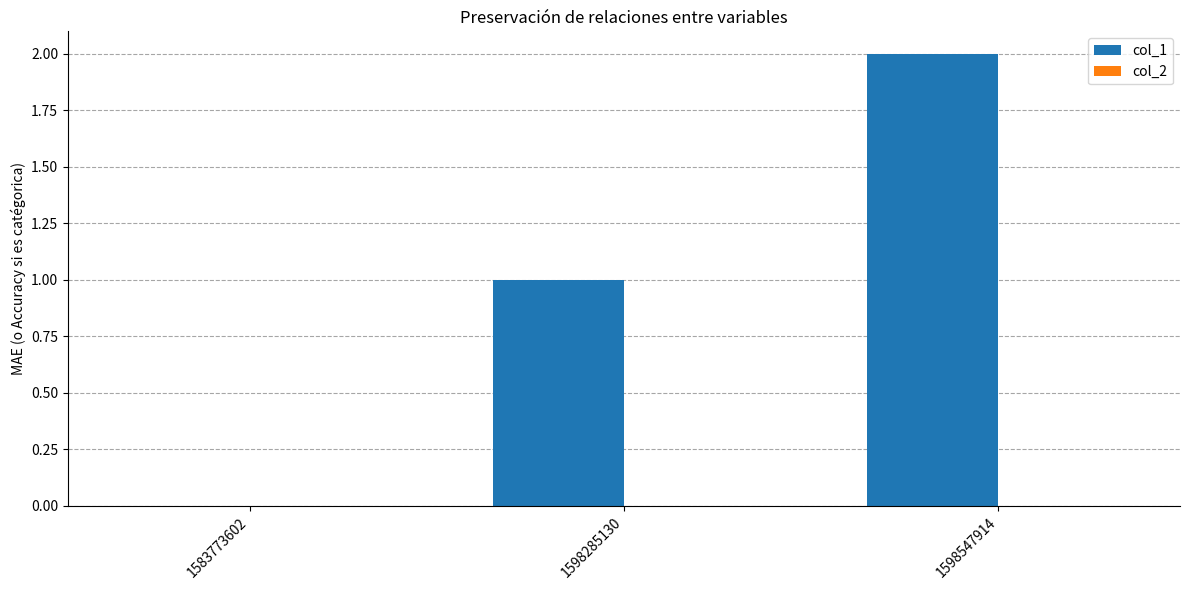

Which has a higher value, 1598547914 or 1583773602?

1598547914